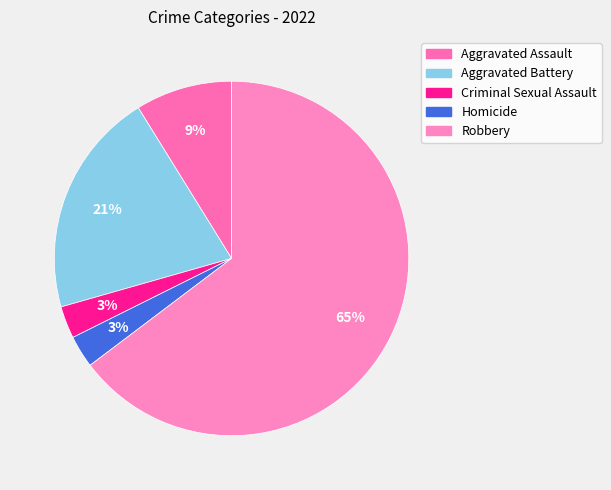

Combined, what portion of the pie is Homicide and Aggravated Battery?

23.5%